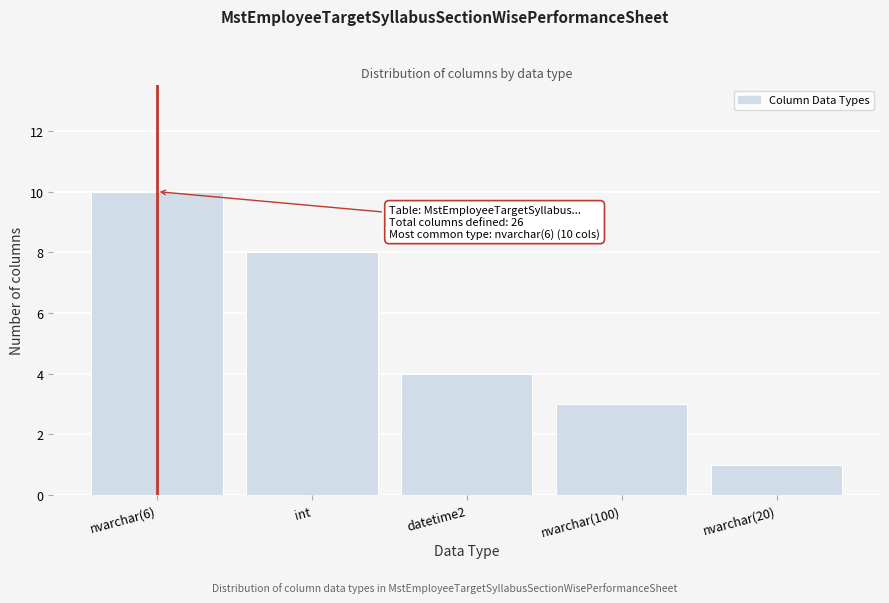

Reading left to right, extract all data points from this chart.

10	8	4	3	1